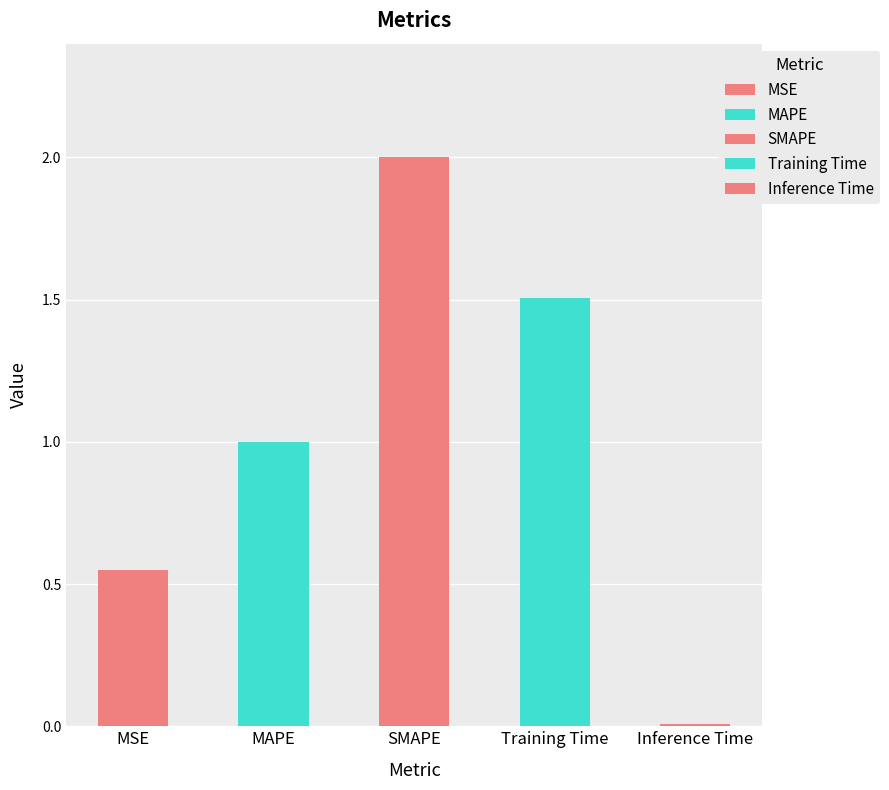

Reading right to left, transcribe all the data shown in this chart.

0.0	1.5	2.0	1.0	0.5